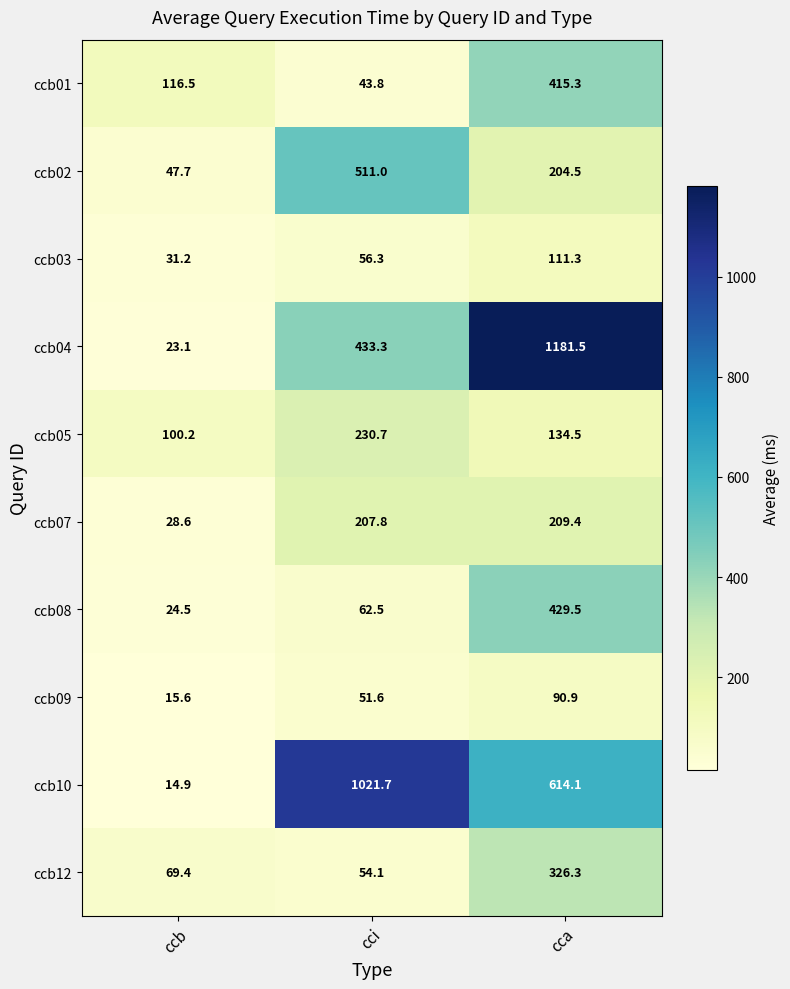

Count the number of categories in the chart.

3